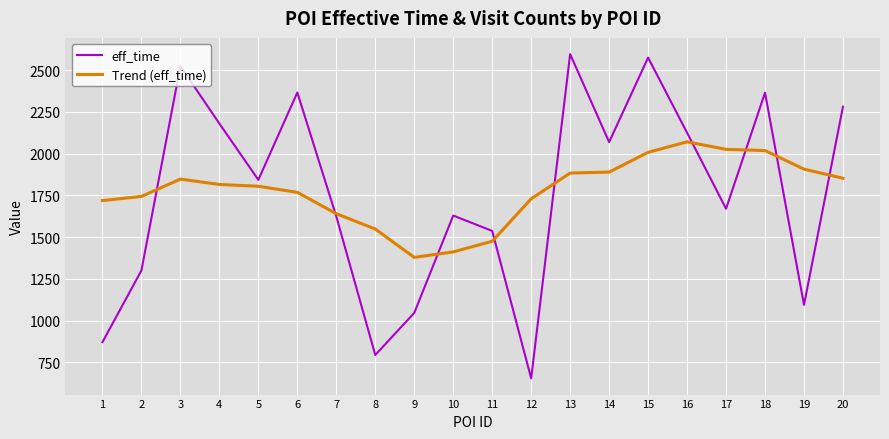

Rank the series at 17 from highest to lowest value.

Trend (eff_time), eff_time